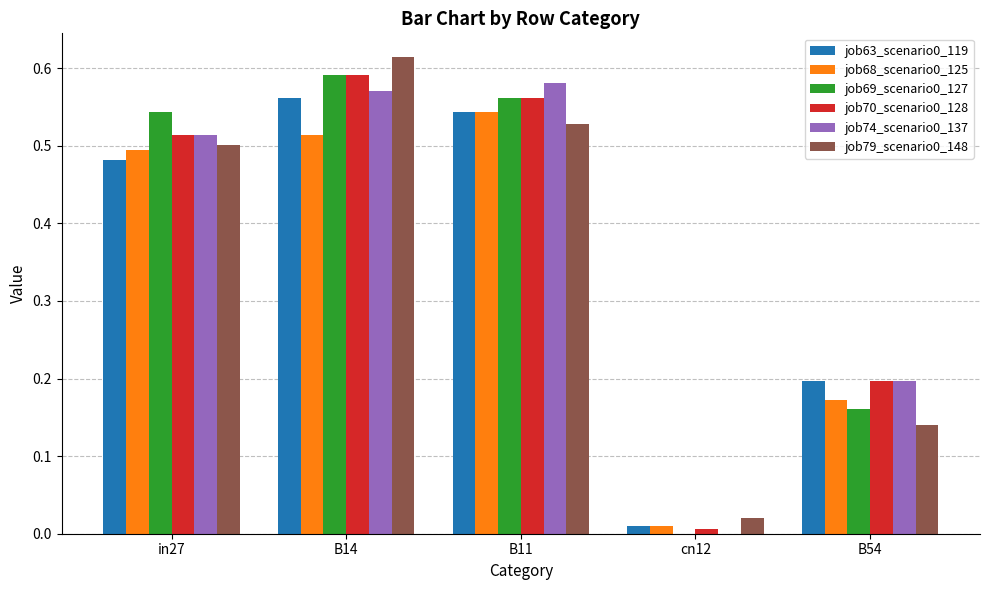

At which category is the sum across all series the highest?

B14